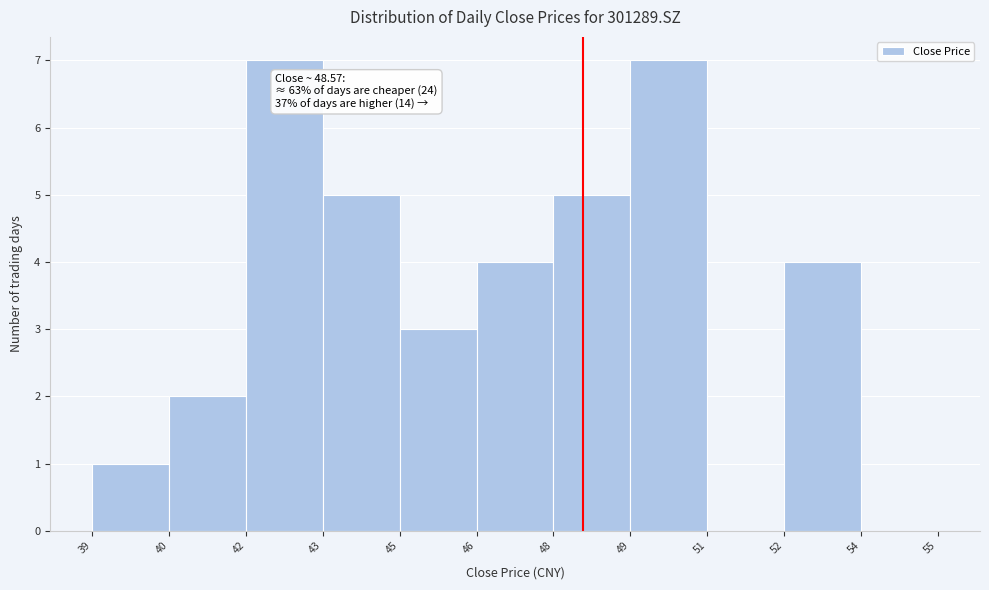

Reading left to right, transcribe all the data shown in this chart.

39=1	40=2	42=7	43=5	45=3	46=4	48=5	49=7	51=0	52=4	54=0